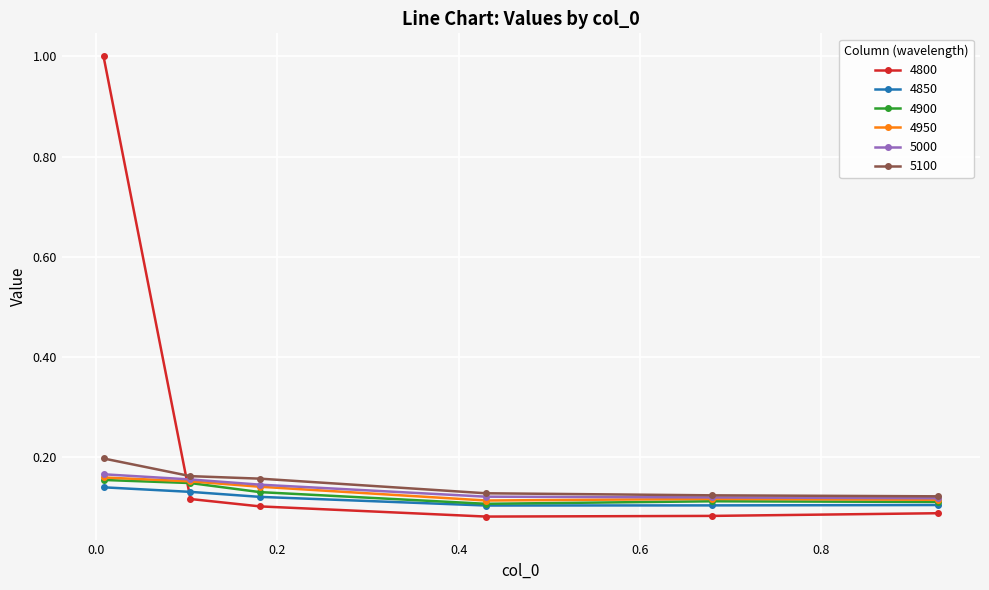

What is the sum of all 5000 values?

0.8